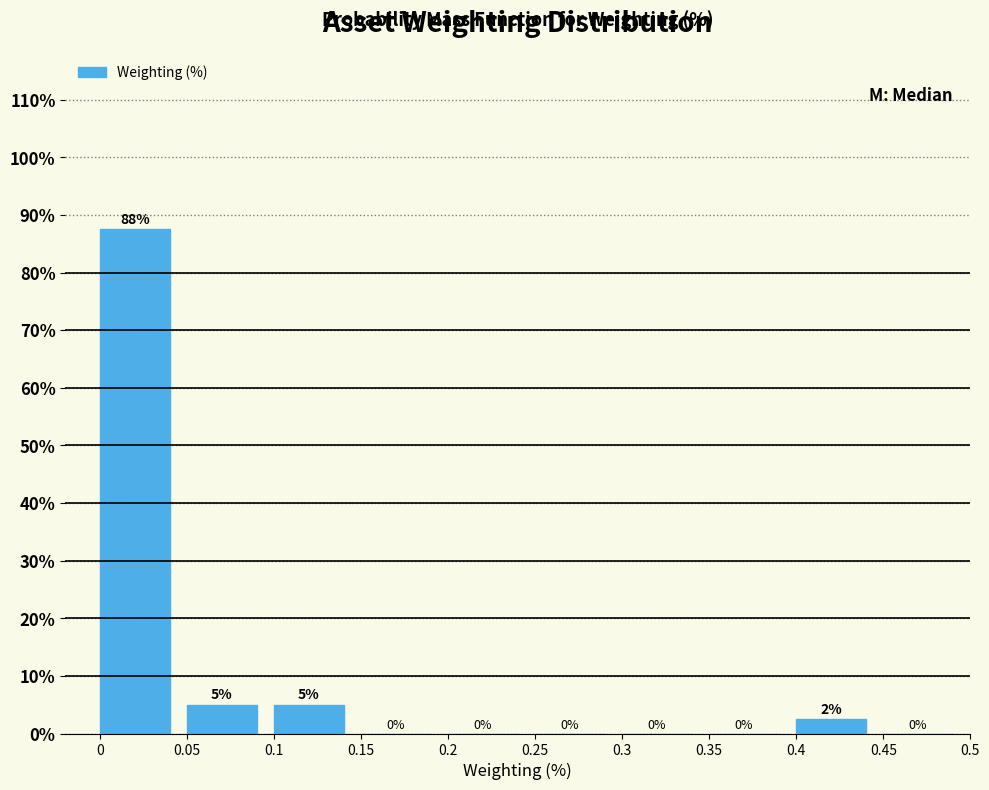

Which range on the x-axis has the tallest bar?

0 to 0.05